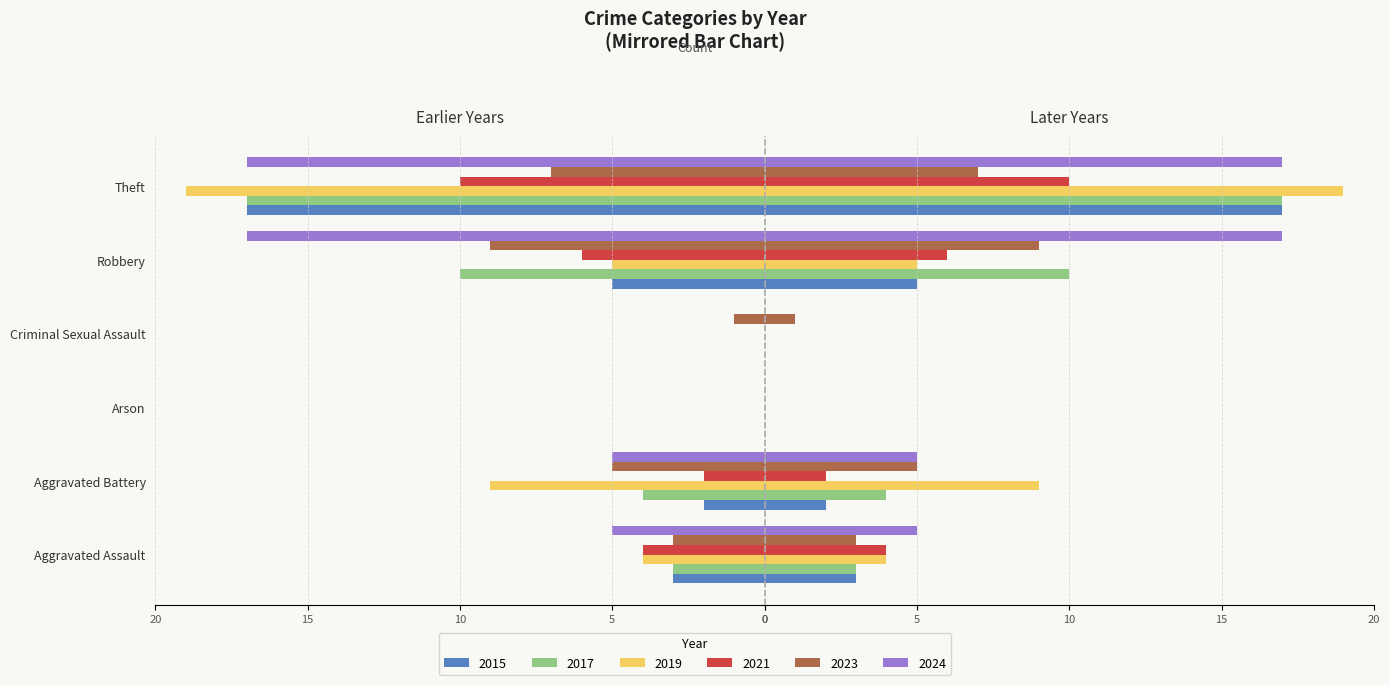

What is the average value of the 2021 series?

-4